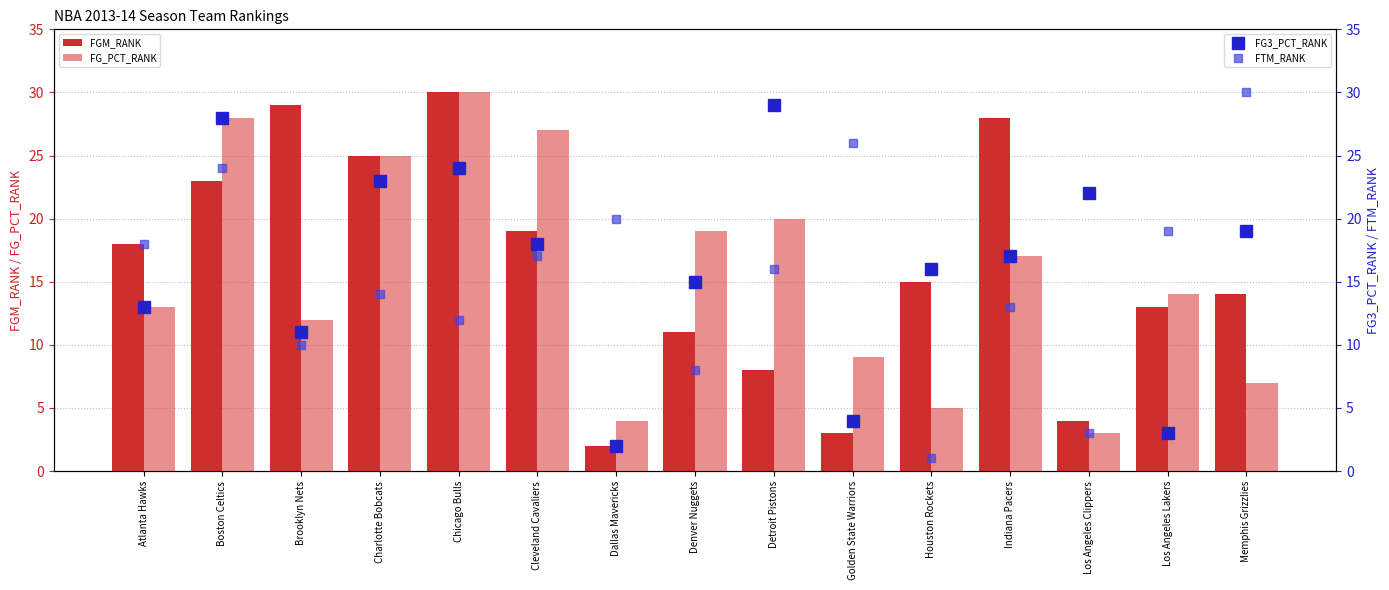

Rank the categories by FGM_RANK value from lowest to highest.

Dallas Mavericks, Golden State Warriors, Los Angeles Clippers, Detroit Pistons, Denver Nuggets, Los Angeles Lakers, Memphis Grizzlies, Houston Rockets, Atlanta Hawks, Cleveland Cavaliers, Boston Celtics, Charlotte Bobcats, Indiana Pacers, Brooklyn Nets, Chicago Bulls